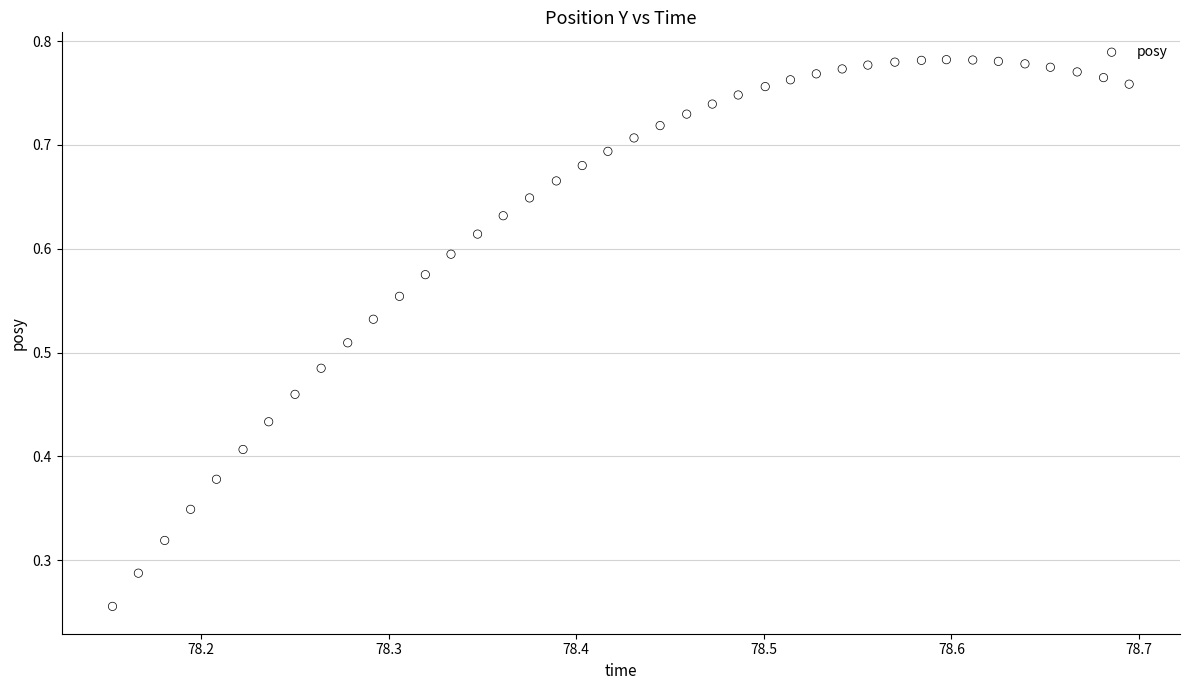

How many points are shown in the scatter plot?

40